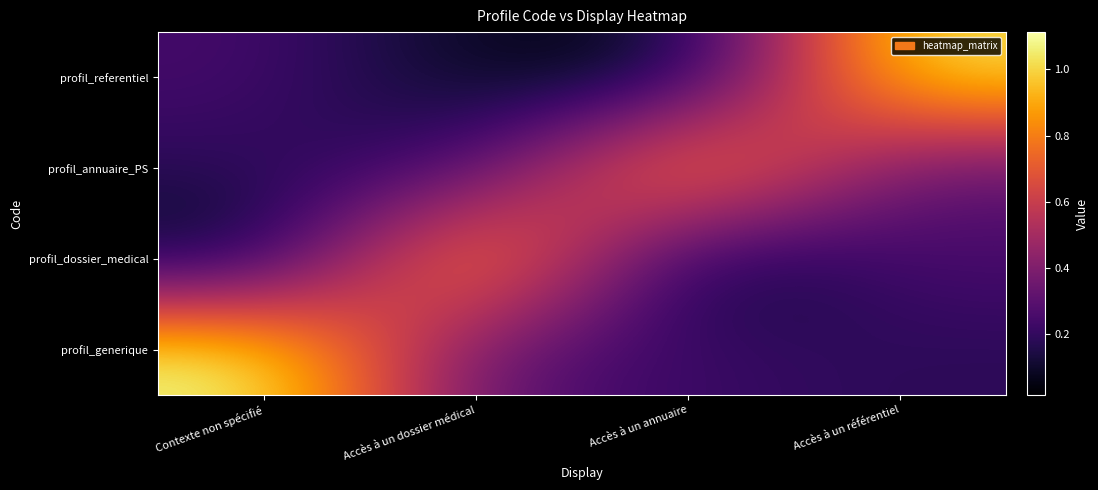

Reading left to right, list all the values displayed in this chart.

profil_generique: Contexte non spécifié=1.1	Accès à un dossier médical=0.3	Accès à un annuaire=0.2	Accès à un référentiel=0.2
profil_dossier_medical: Contexte non spécifié=0.0	Accès à un dossier médical=1.0	Accès à un annuaire=0.0	Accès à un référentiel=0.3
profil_annuaire_PS: Contexte non spécifié=0.2	Accès à un dossier médical=0.2	Accès à un annuaire=1.0	Accès à un référentiel=0.3
profil_referentiel: Contexte non spécifié=0.2	Accès à un dossier médical=0.1	Accès à un annuaire=0.1	Accès à un référentiel=1.1